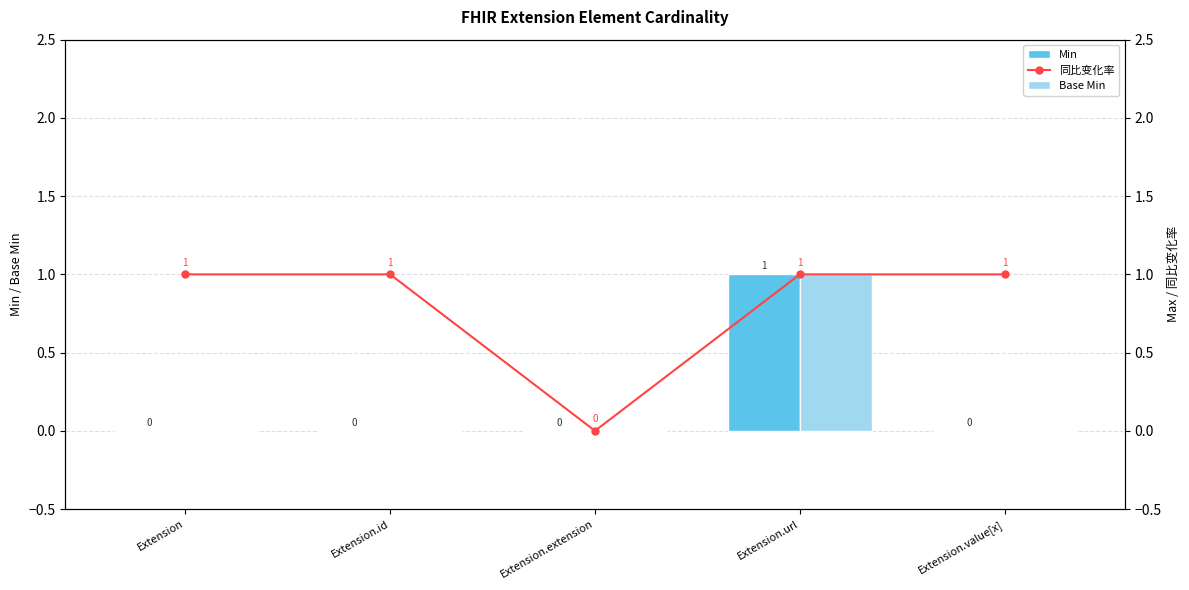

At which label does 同比变化率 reach its peak?

Extension